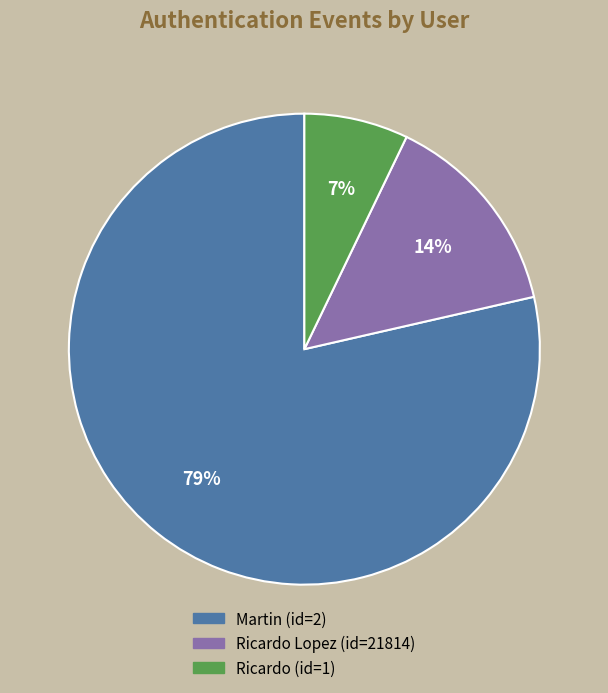

How many segments does this pie chart have?

3